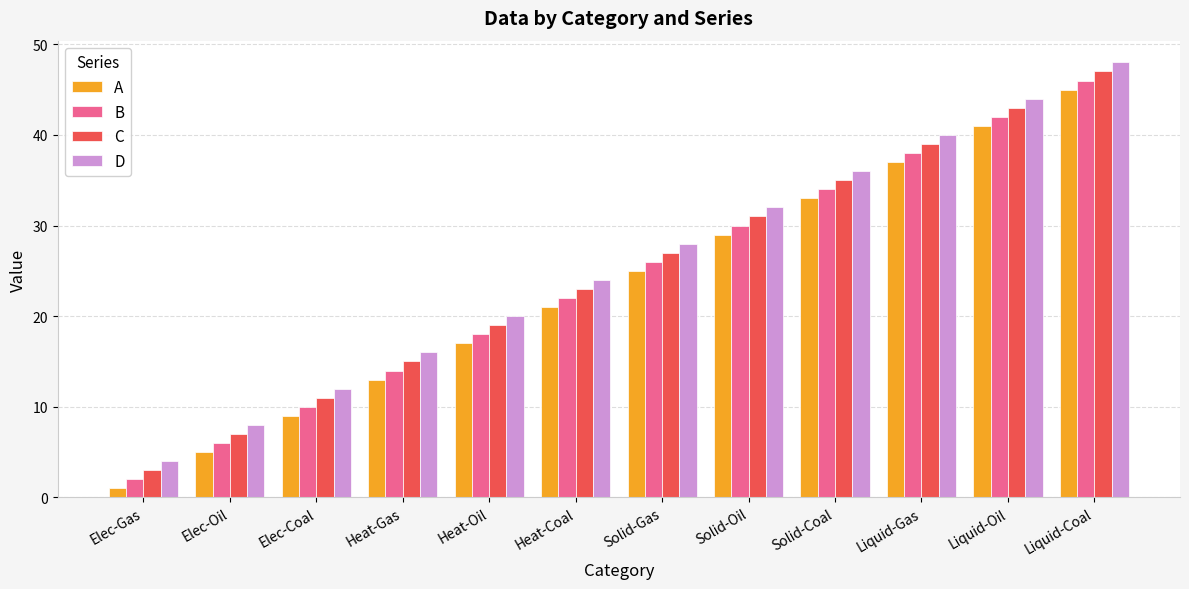

What are all the series names shown in the legend?

A, B, C, D